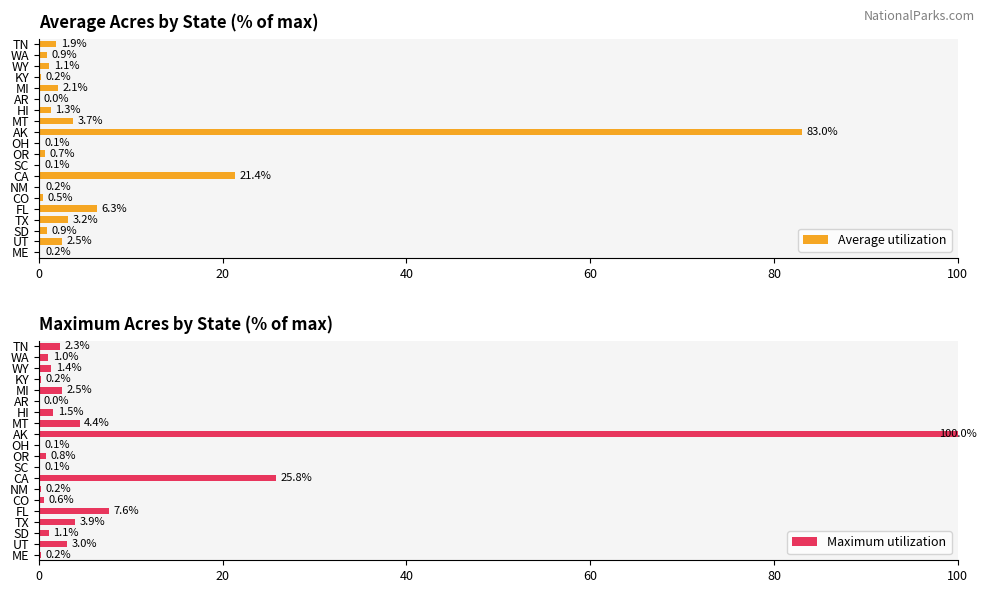

How many bars are there in total?

40